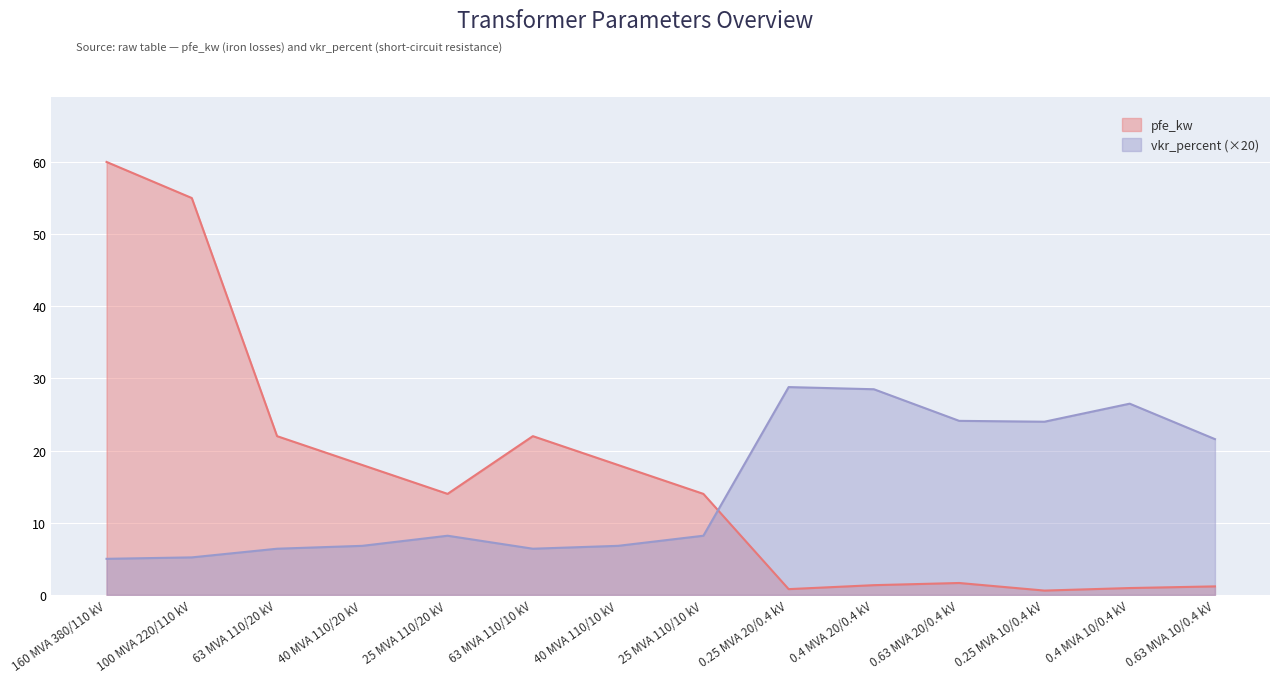

How many values in the vkr_percent series exceed 8?

8